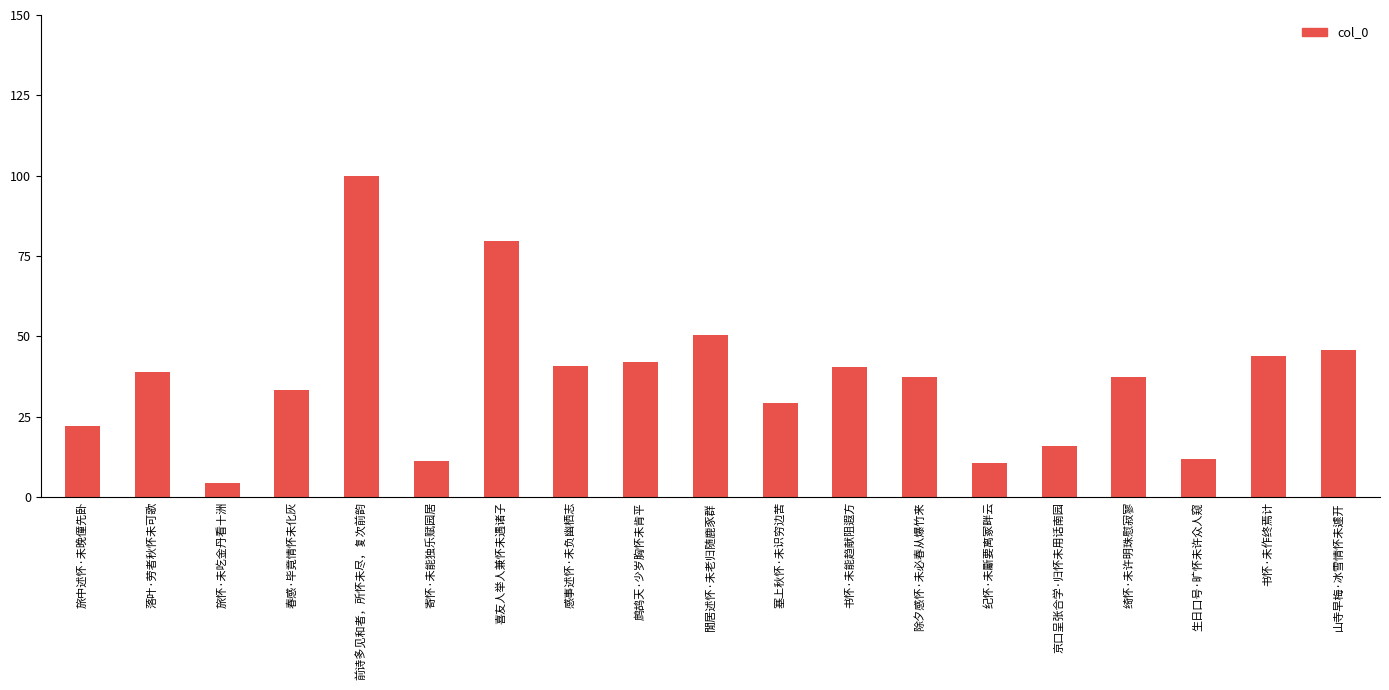

Does the chart contain stacked bars?

No